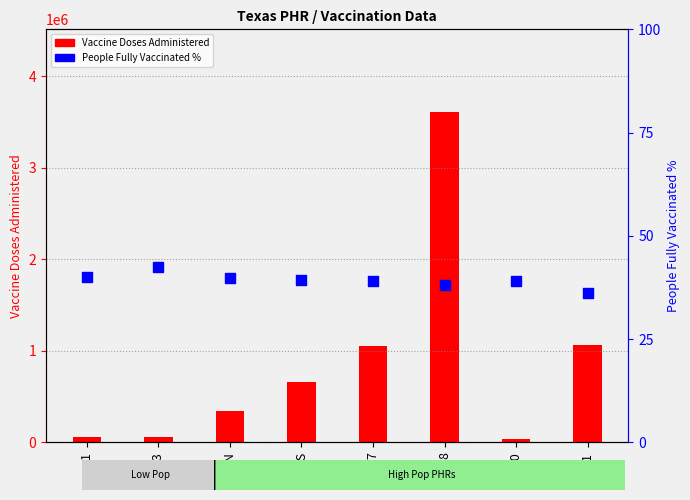

At which category is the sum across all series the highest?

8